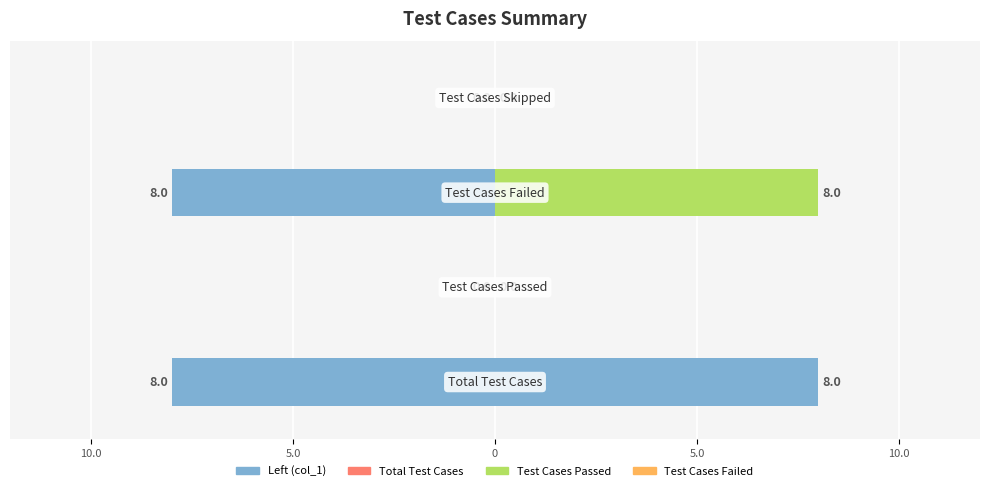

Reading left to right, what are all the values shown in this chart?

8	0	8	0